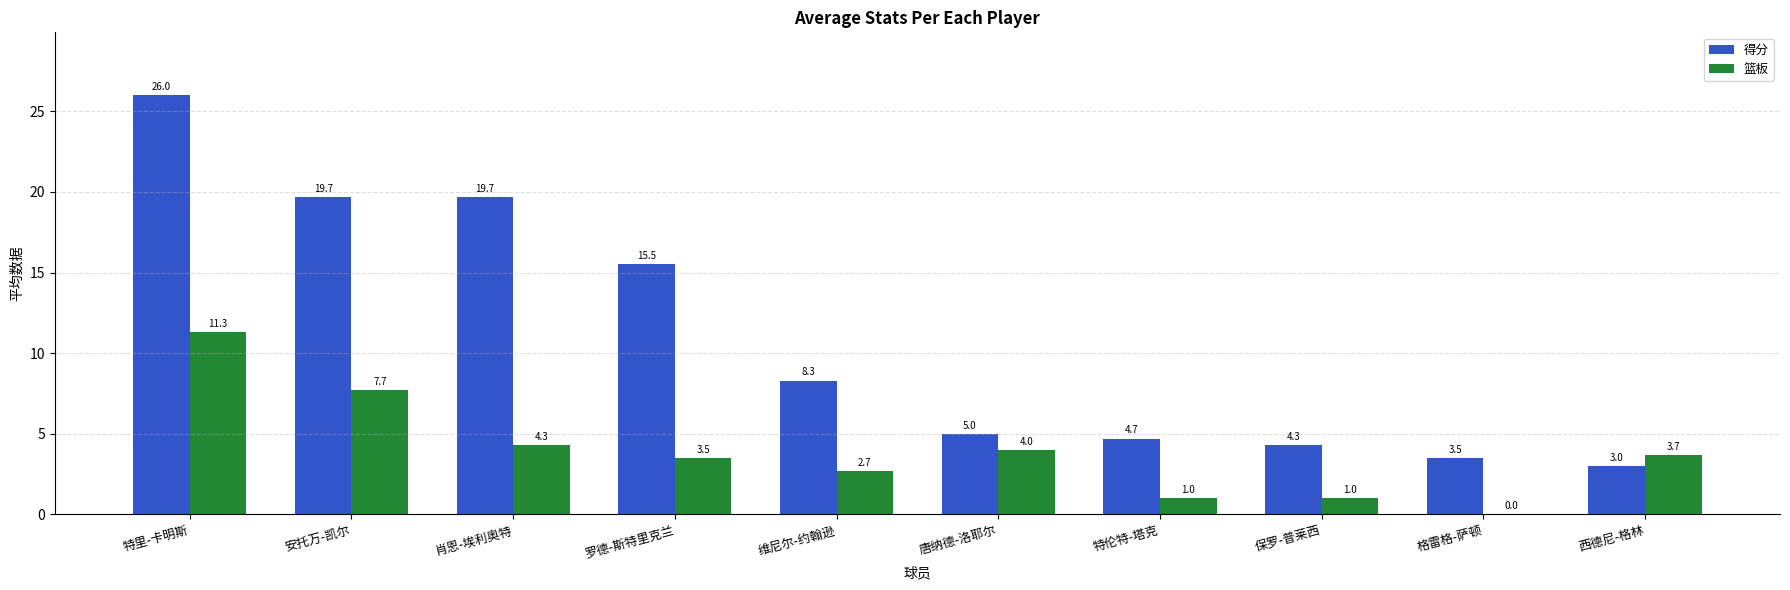

What is the sum of the 得分 values at 肖恩-埃利奥特 and 特伦特-塔克?

24.4